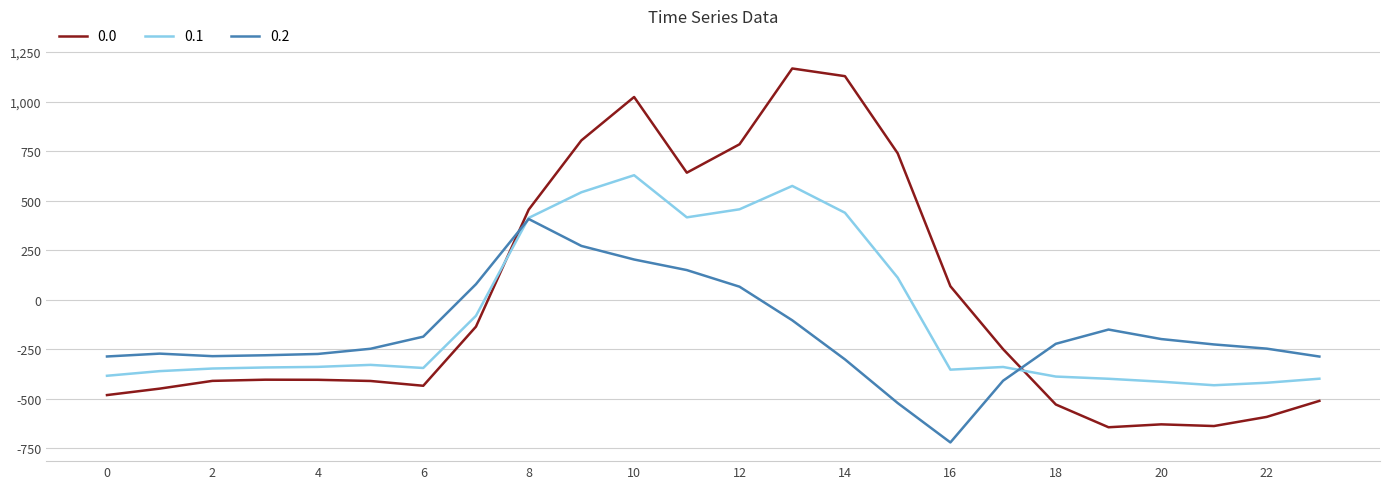

What is the minimum value shown in the chart?

-721.2